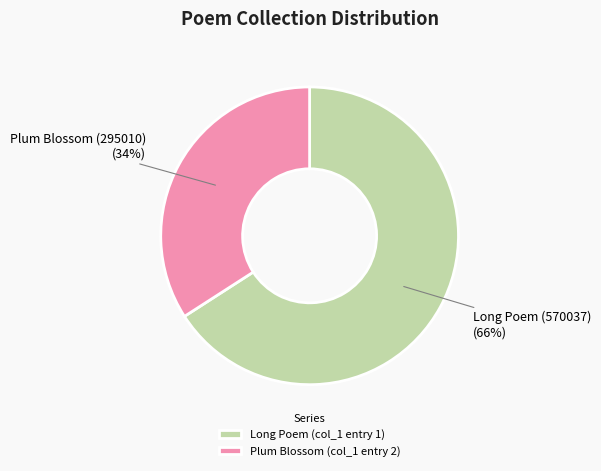

What percentage is the Plum Blossom (col_1 entry 2) slice, to the nearest percent?

34%